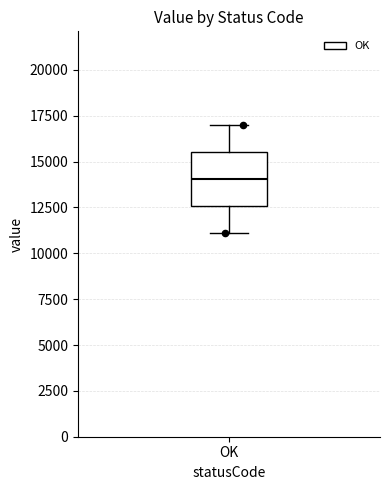

Transcribe this box plot: give where the median line is, the range the box spans, and where the two whiskers end, as read against the y-axis. The values are not printed on the chart, so give them approximately, as read against the axis.

median 14000, box 12500 to 15500, whiskers 11000 to 17000